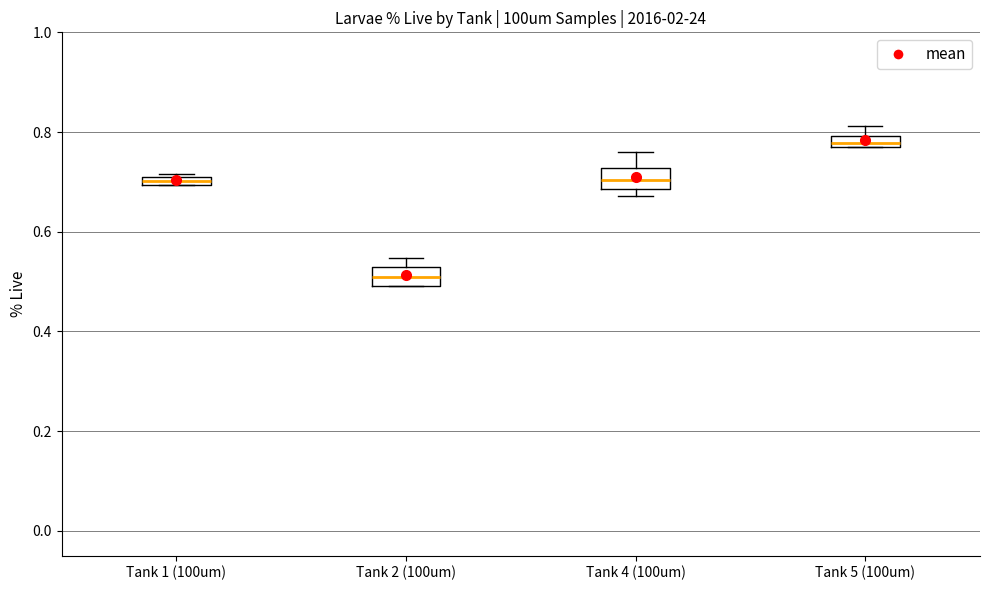

Which box has the lowest median line?

Tank 2 (100um)